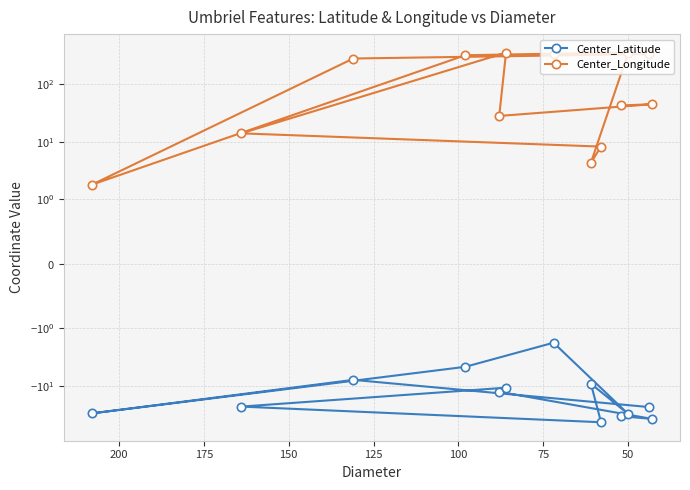

Reading left to right, transcribe all the data shown in this chart.

Center_Latitude: -33.6	-37.4	-12.7	-10.8	-22.9	-42.7	-9.2	-30.8	-1.8	-4.7	-30.0	-7.9	-23.3
Center_Longitude: 42.2	44.3	27.8	345.7	13.9	8.2	4.3	346.3	331.7	311.6	1.8	273.6	326.2